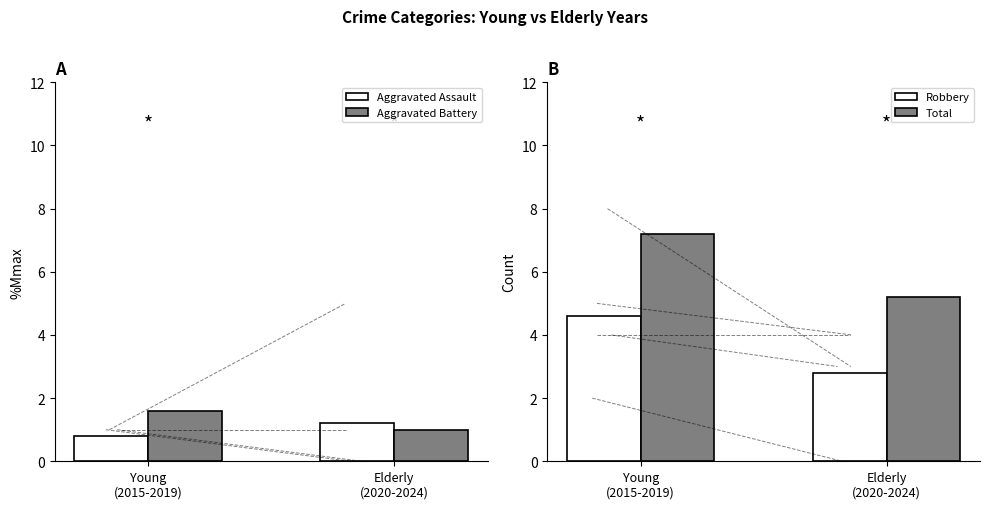

Which category has the lowest value in the Total series?

Elderly
(2020-2024)